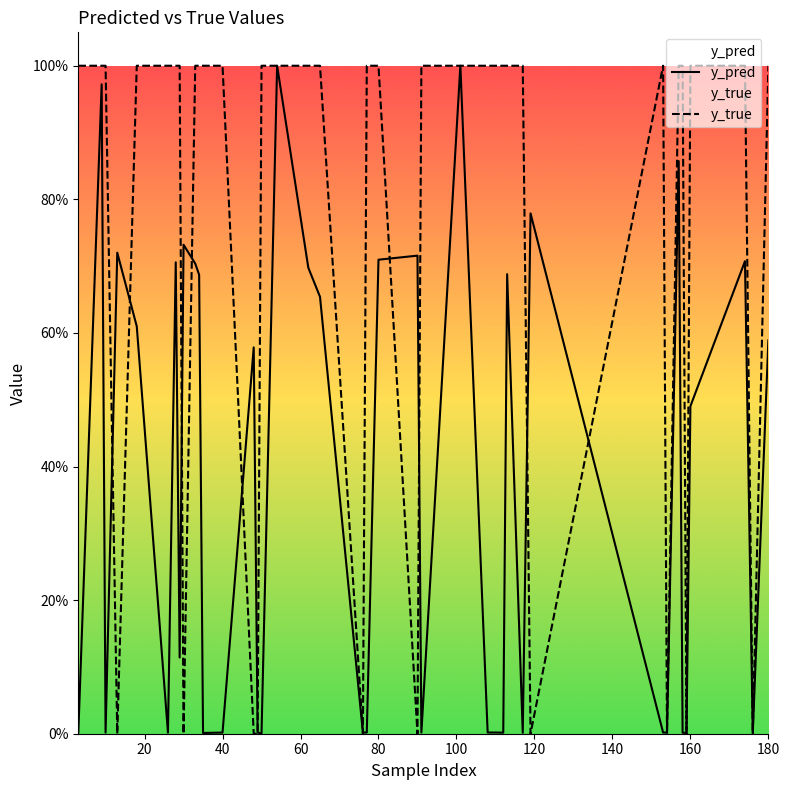

Which series ends up on top after the final intersection of y_true and y_pred?

y_true